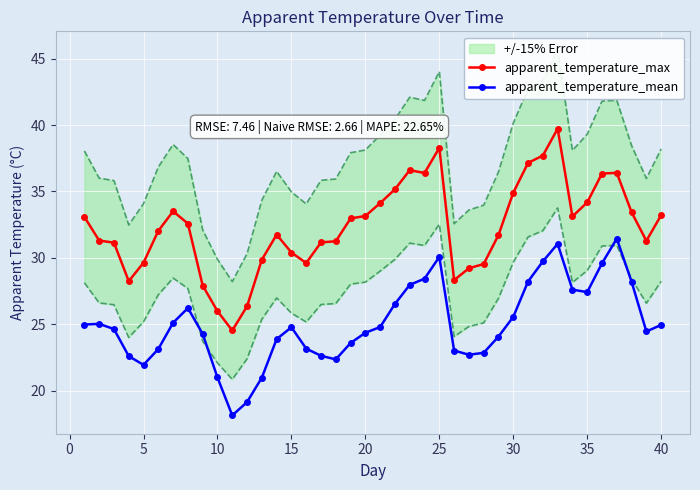

True or false: apparent_temperature_mean and apparent_temperature_max intersect in this chart.

False